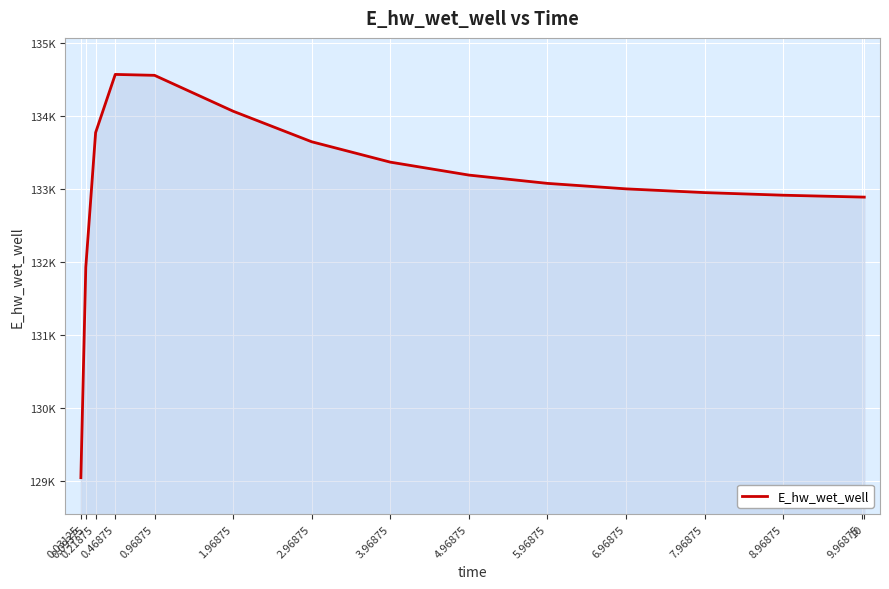

Reading left to right, what are all the values shown in this chart?

129048.5	131928.9	133772.6	134569.4	134556.7	134065.6	133647.2	133368.3	133191.2	133077.5	133002.4	132951.3	132915.5	132890.2	132889.5